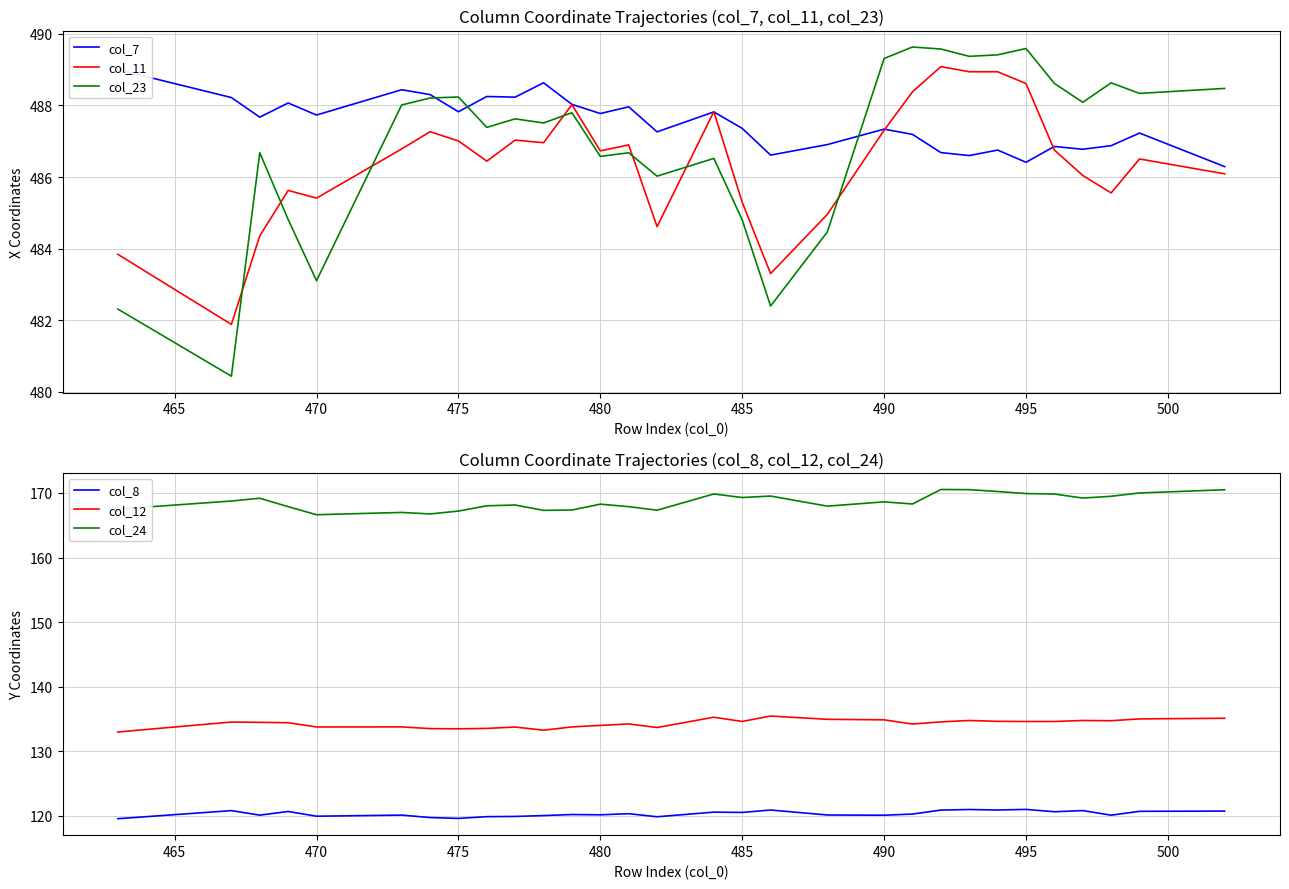

How many interior local valleys does the col_8 series have?

10